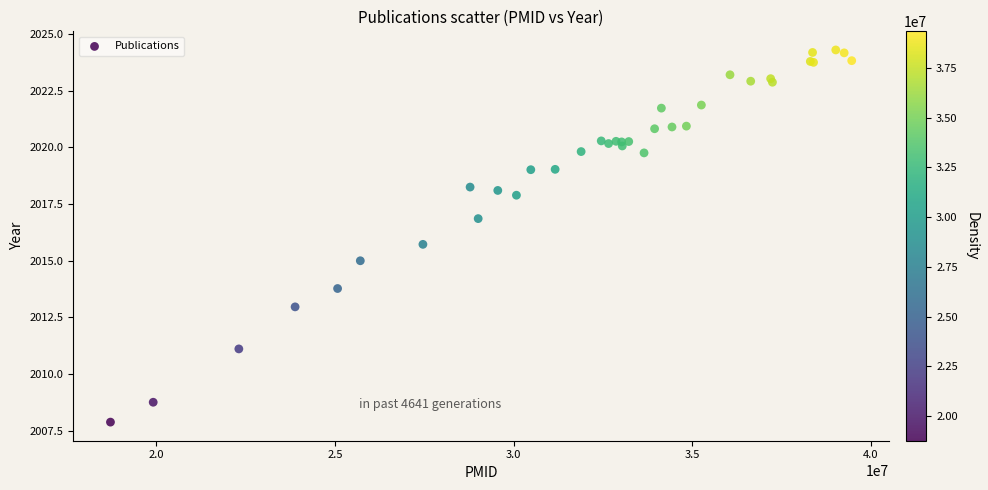

What Y value in the scatter plot is closest to 2016?

2015.7